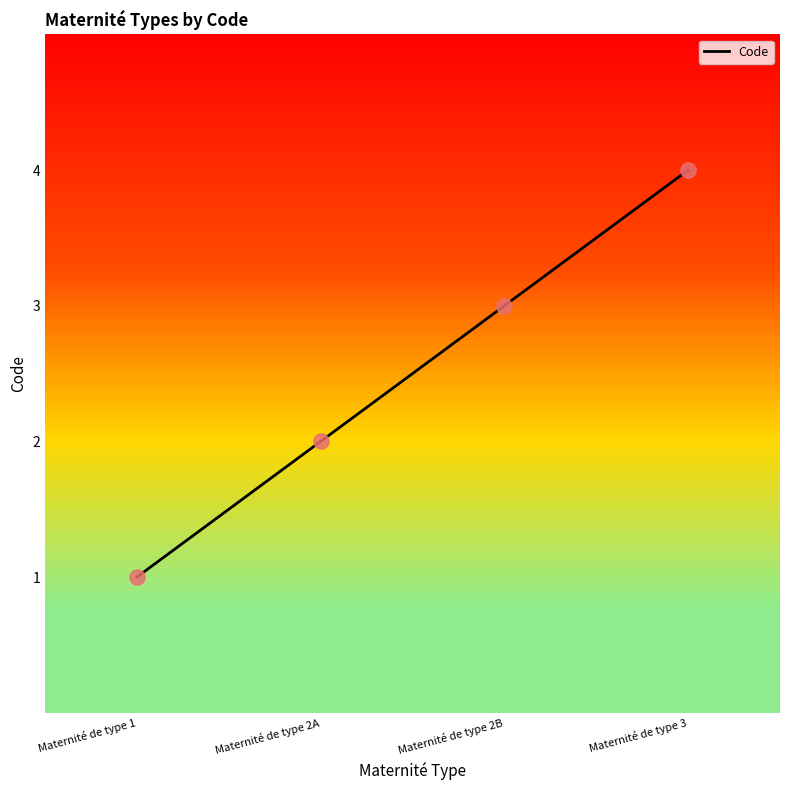

What is the change in value from Maternité de type 2A to Maternité de type 3?

+2